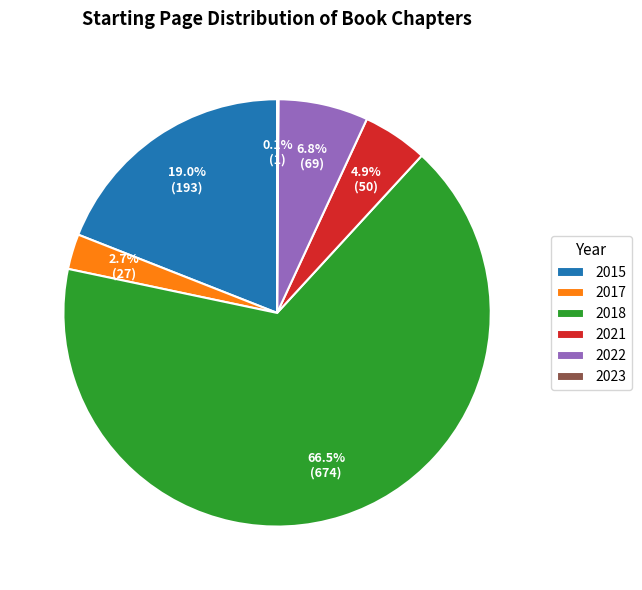

Do 2021 and 2018 together represent more than half of the pie?

Yes